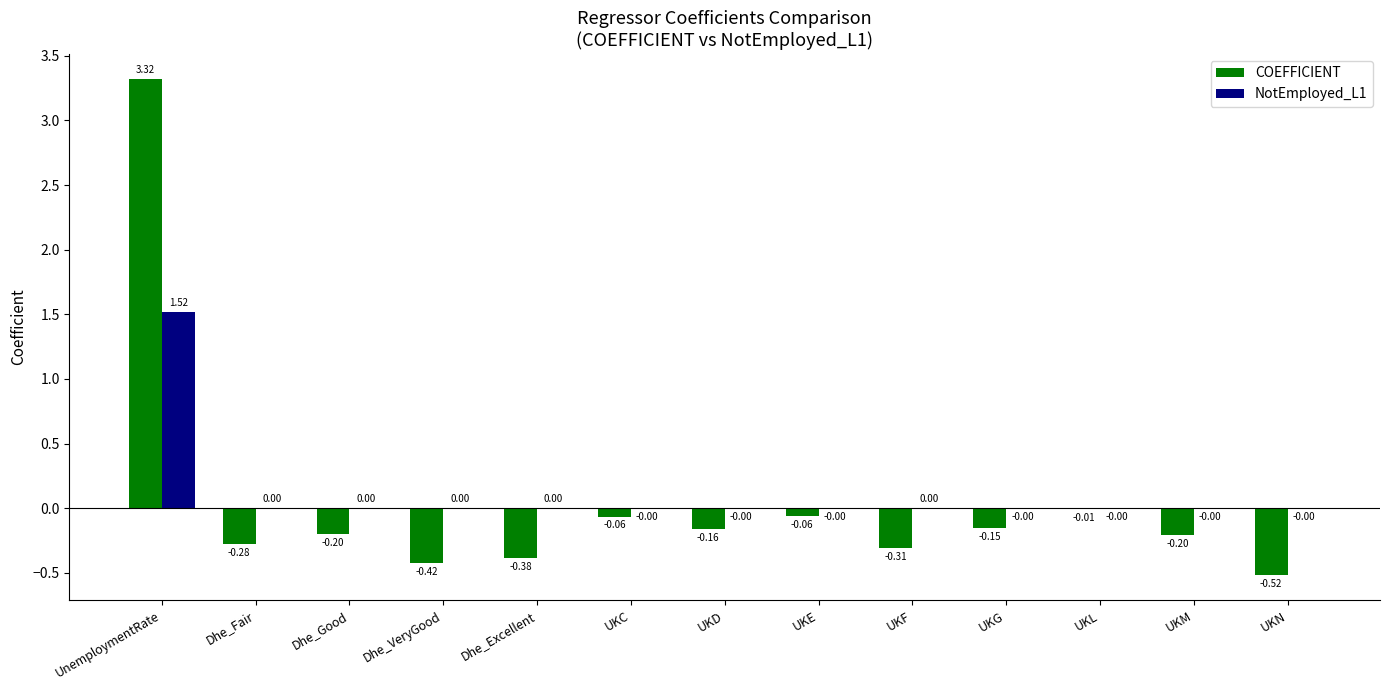

Is the value of NotEmployed_L1 at UnemploymentRate greater than the value of COEFFICIENT at UKD?

Yes